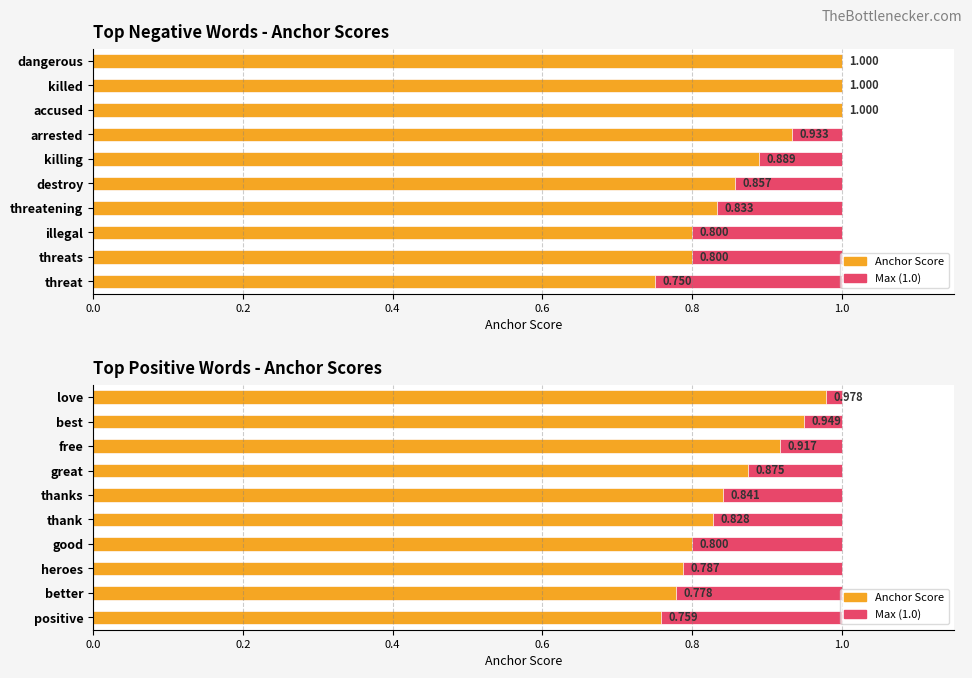

What is the difference between the maximum and minimum values in the Anchor Score series?

0.2